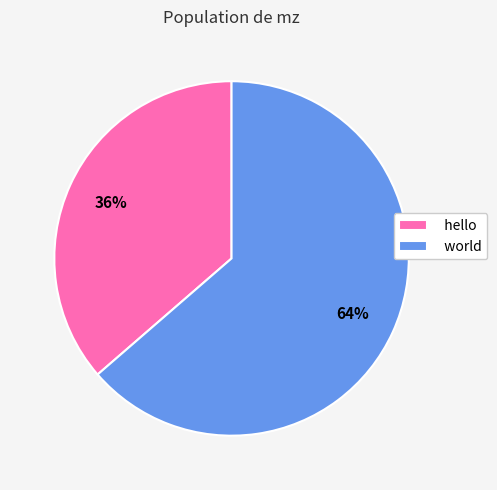

Which has a higher value, hello or world?

world